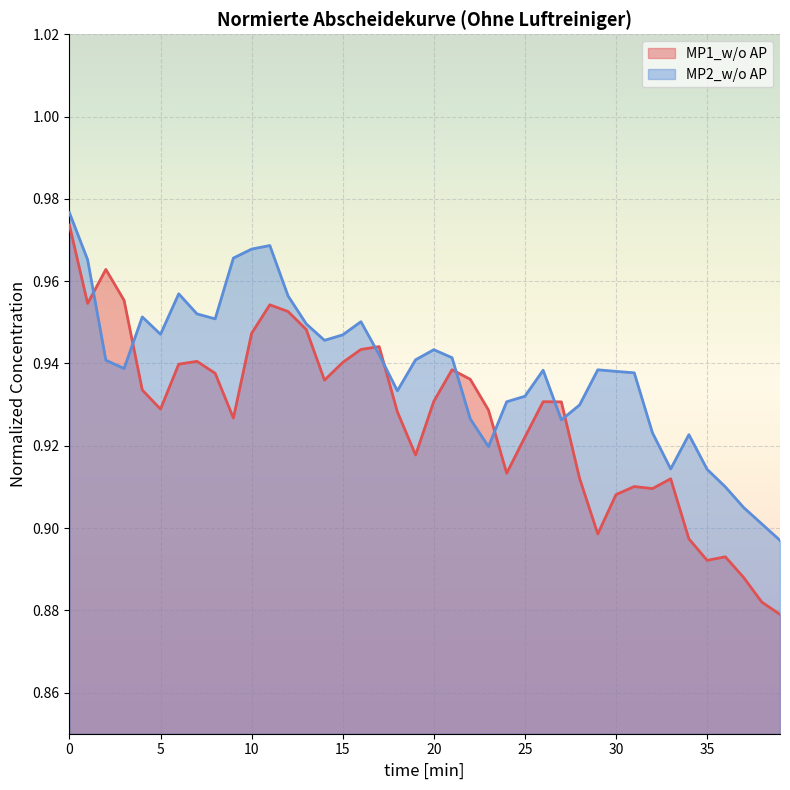

What are all the series names shown in the legend?

MP1_w/o AP, MP2_w/o AP